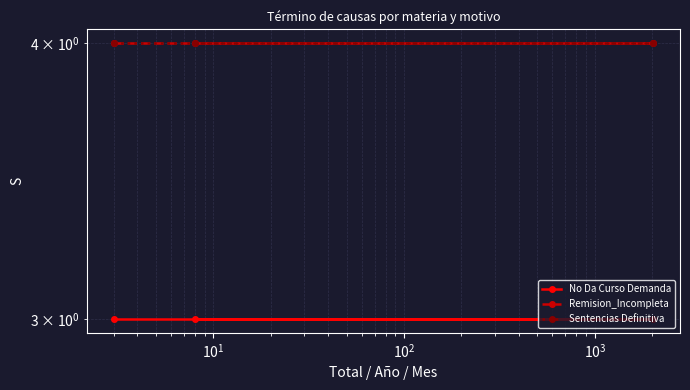

What is the maximum value for No Da Curso Demanda?

3